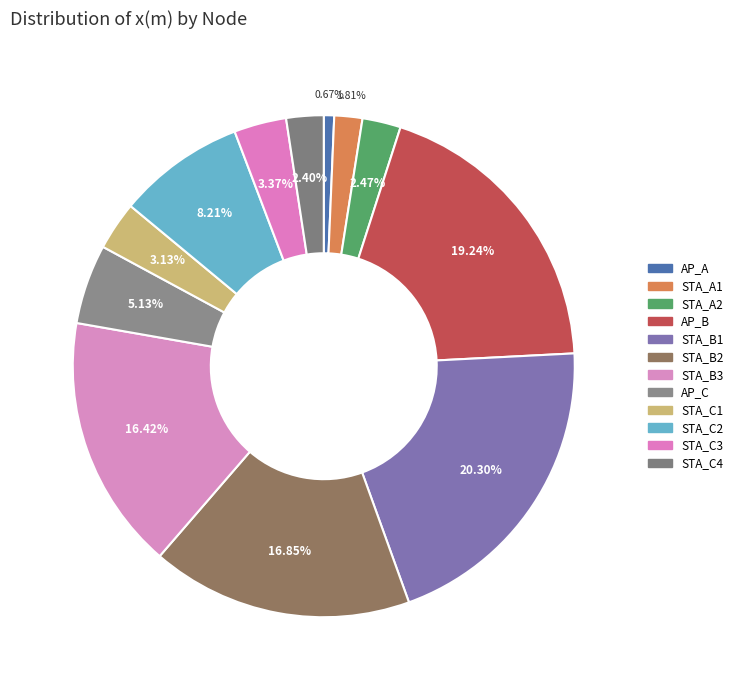

Which has a higher value, STA_A1 or AP_B?

AP_B